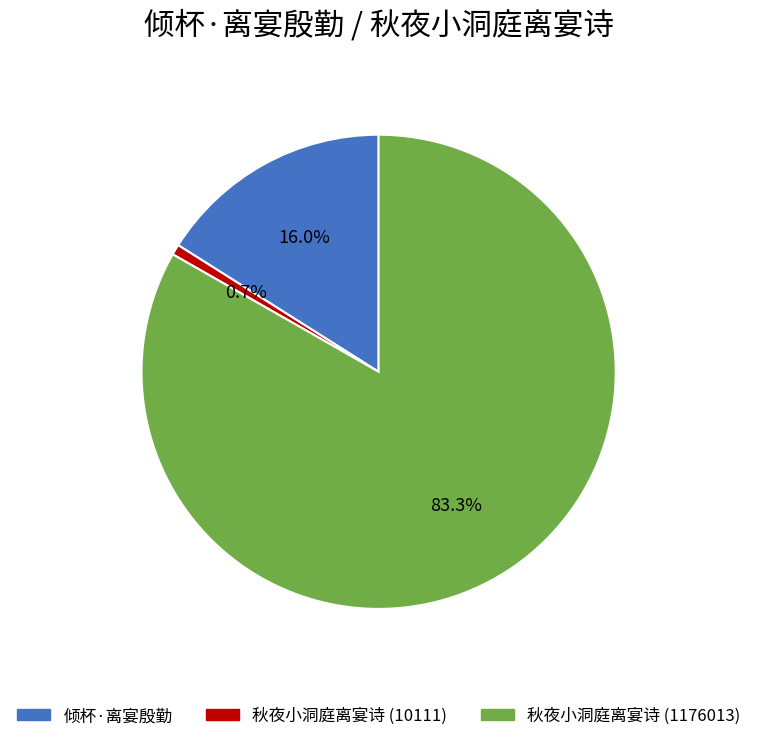

Count the number of slices in the pie.

3